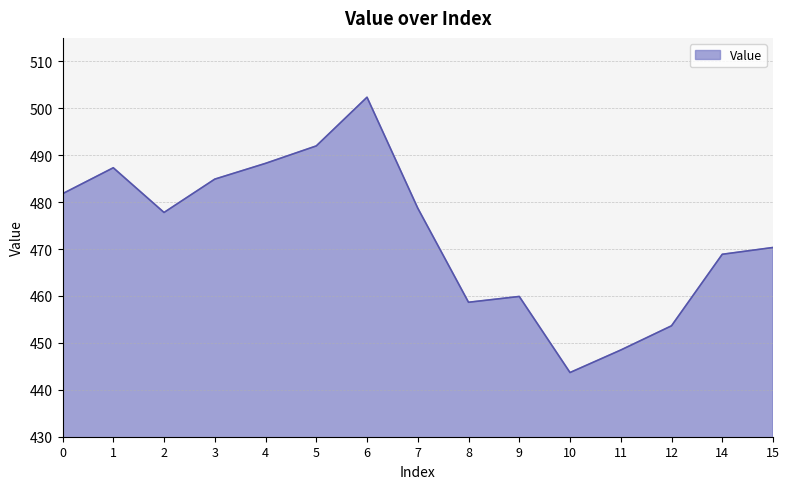

Where is the data nearest to the value 473?

15